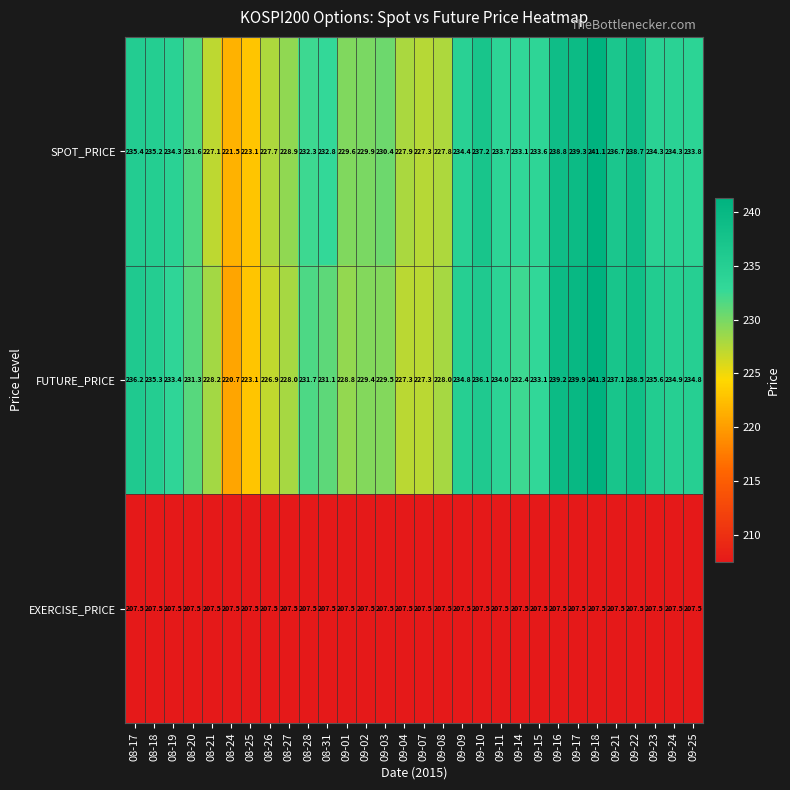

Where does the SPOT_PRICE series first go above 233?

08-17